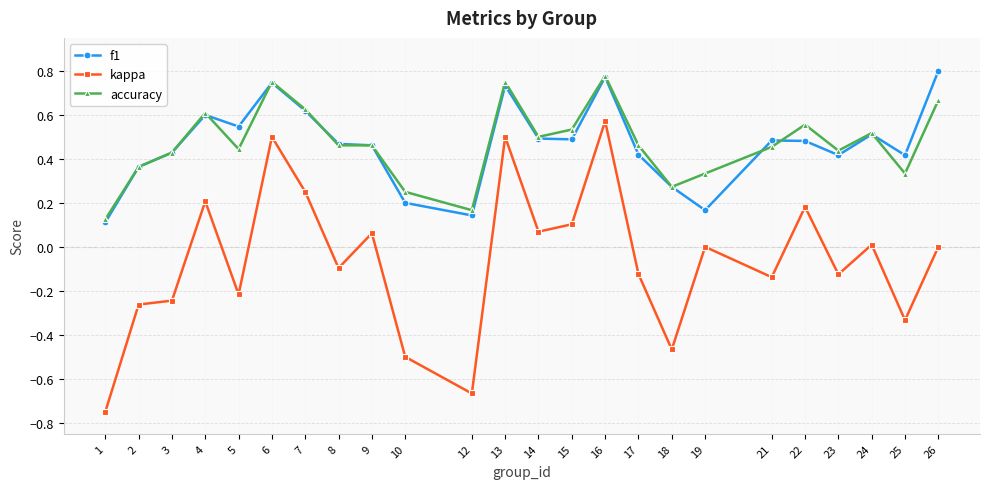

Is it true that kappa equals 0.2 at 22?

True